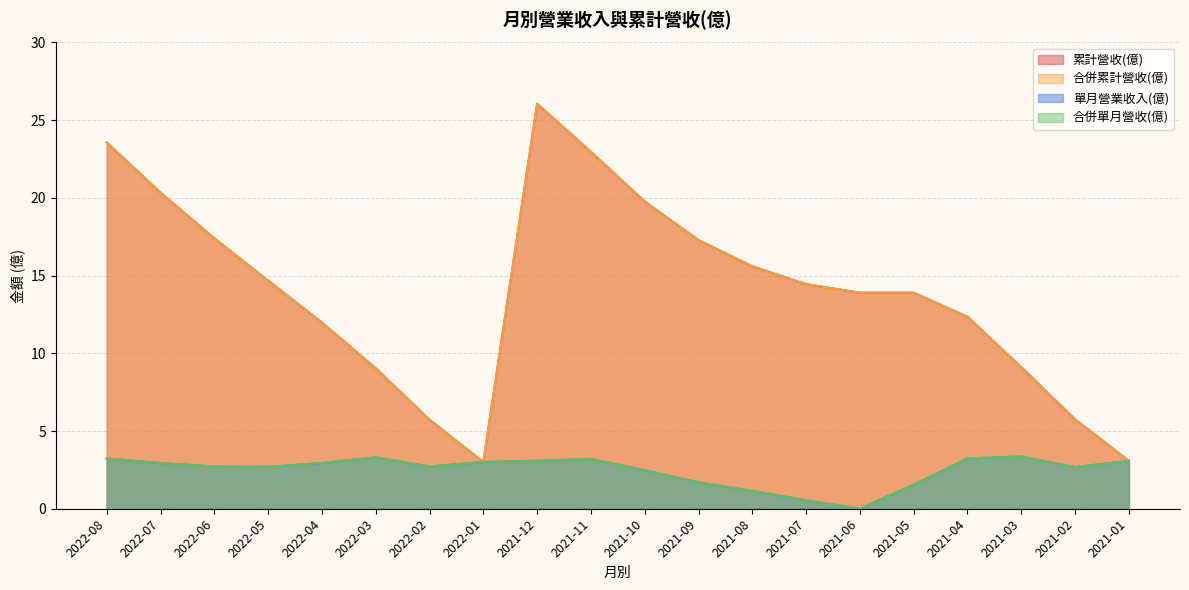

What is the sum of all 單月營業收入(億) values?

49.6